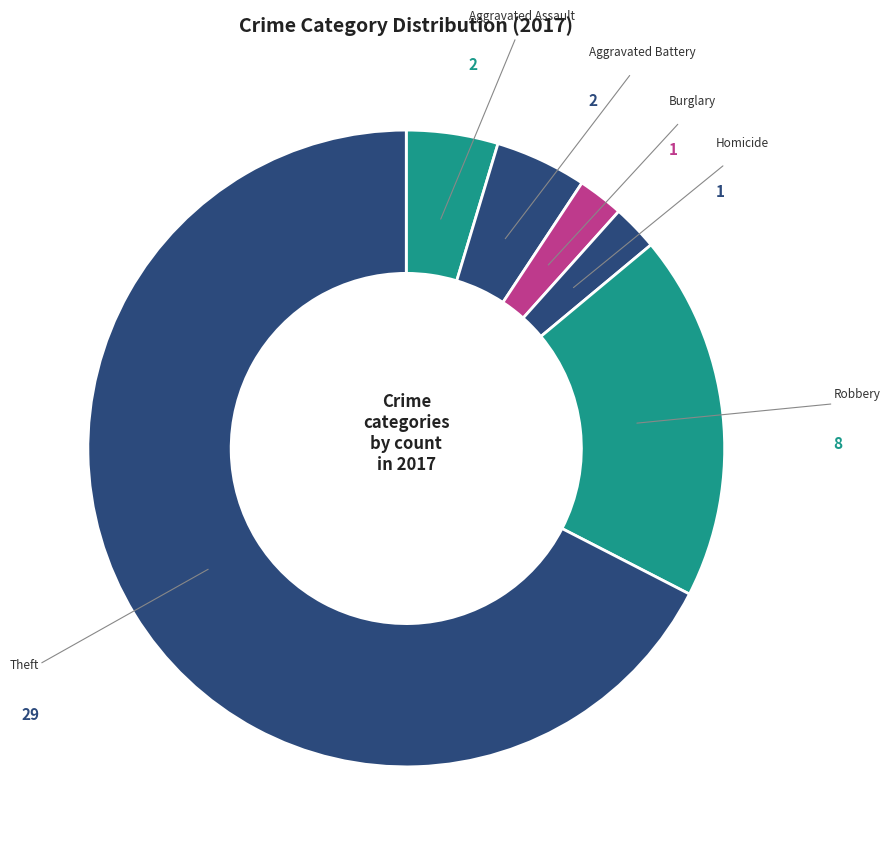

How many slices are in this pie chart?

6